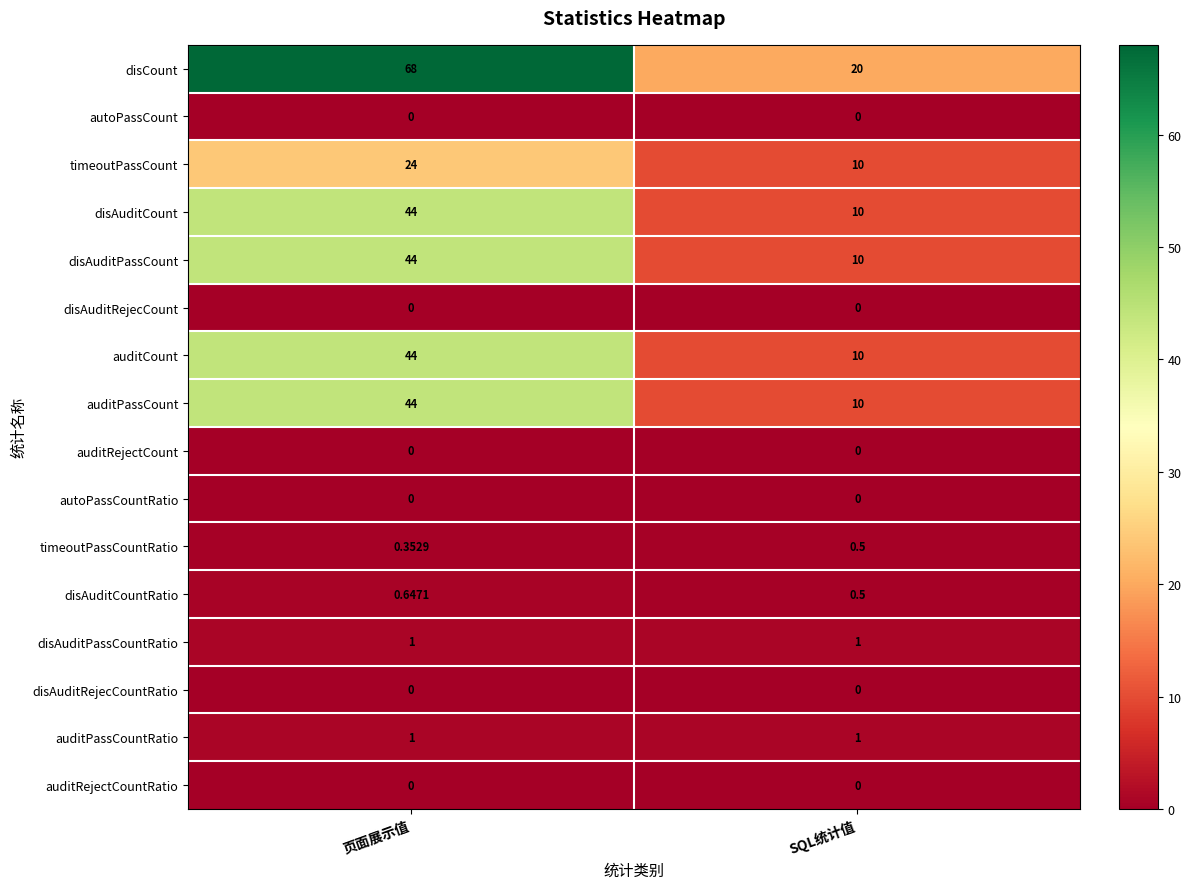

At which category is the sum across all series the highest?

页面展示值